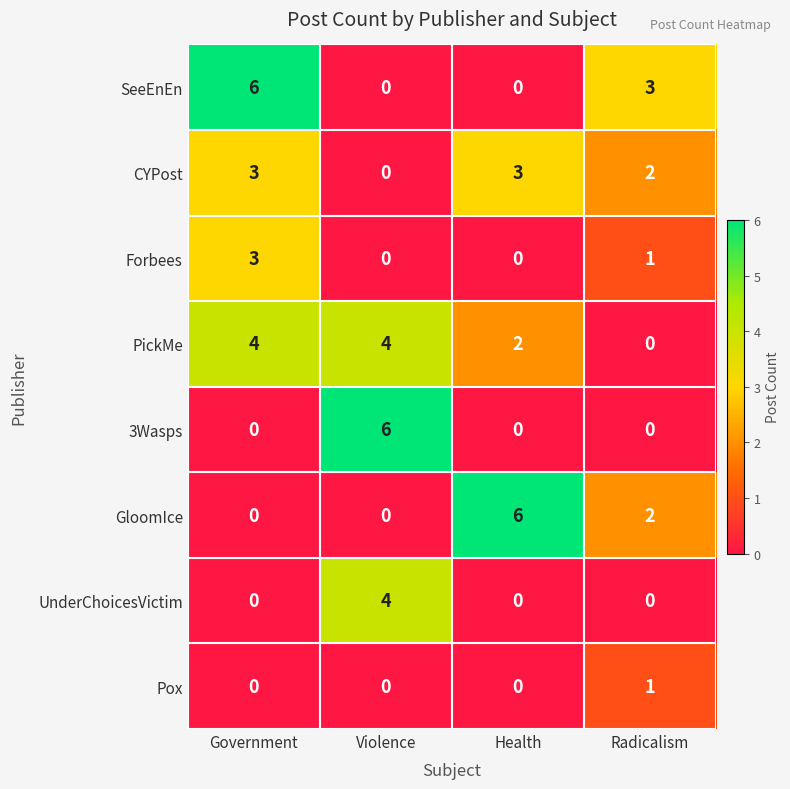

At how many categories does at least one series exceed 0?

4